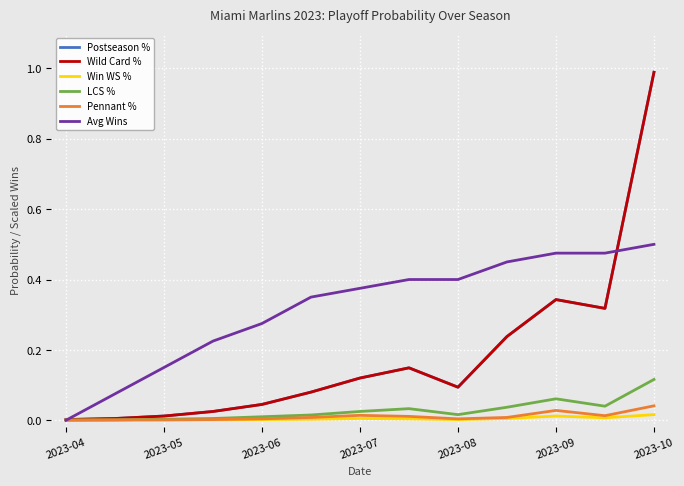

Reading left to right, list all the values displayed in this chart.

Postseason %: 0.0	0.0	0.0	0.0	0.0	0.1	0.1	0.1	0.1	0.2	0.3	0.3	1.0
Wild Card %: 0.0	0.0	0.0	0.0	0.0	0.1	0.1	0.1	0.1	0.2	0.3	0.3	1.0
Win WS %: 0.0	0.0	0.0	0.0	0.0	0.0	0.0	0.0	0.0	0.0	0.0	0.0	0.0
LCS %: 0.0	0.0	0.0	0.0	0.0	0.0	0.0	0.0	0.0	0.0	0.1	0.0	0.1
Pennant %: 0.0	0.0	0.0	0.0	0.0	0.0	0.0	0.0	0.0	0.0	0.0	0.0	0.0
Avg Wins: 0.0	0.1	0.1	0.2	0.3	0.3	0.4	0.4	0.4	0.5	0.5	0.5	0.5